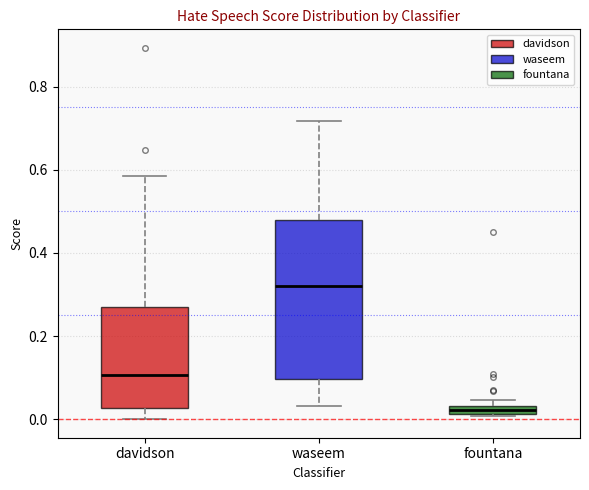

Comparing the boxes themselves (not the whiskers), which one is the tallest?

waseem